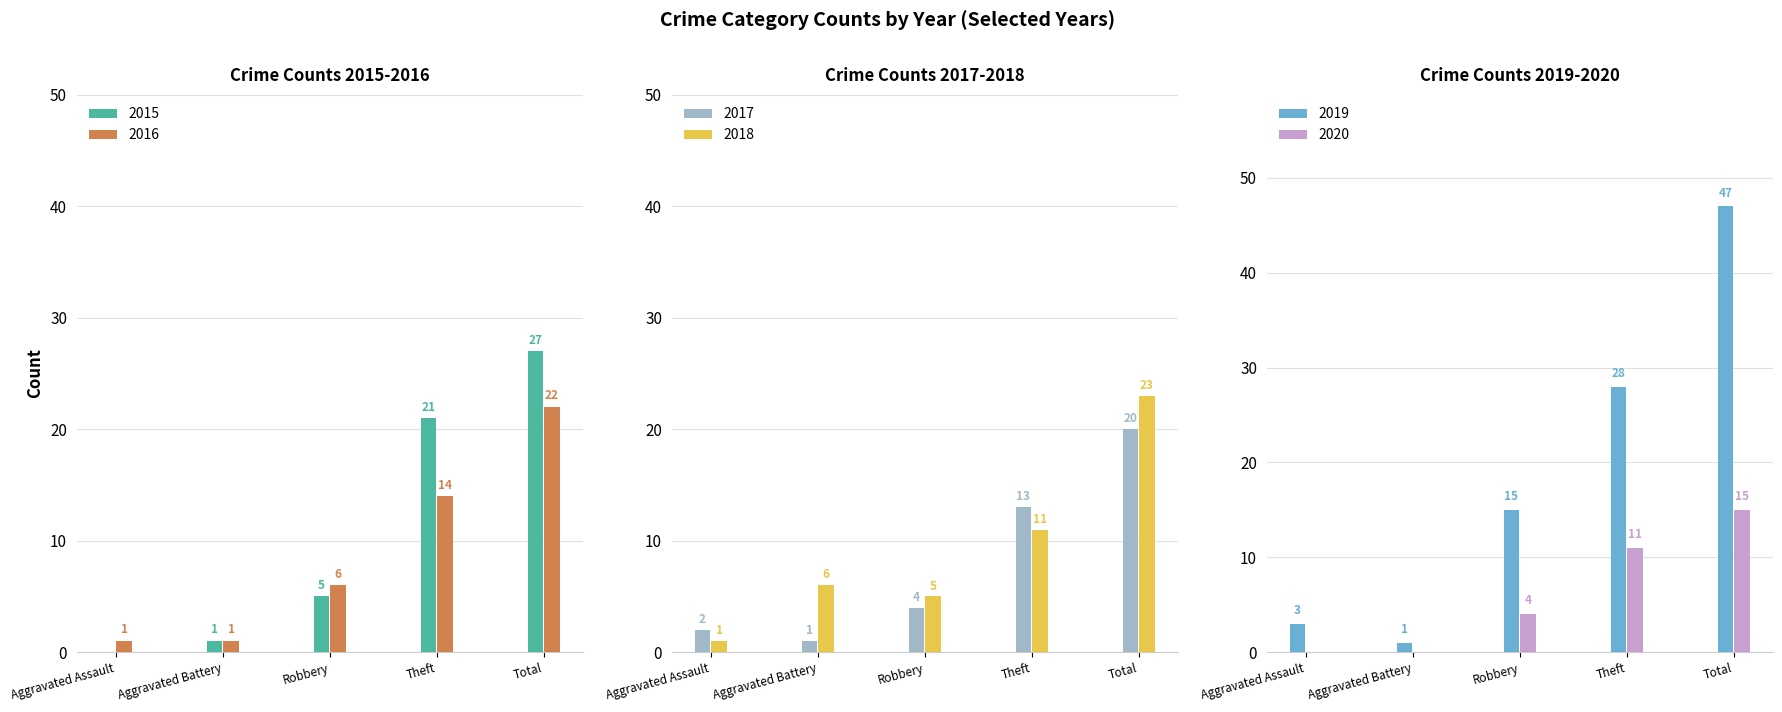

Reading left to right, list all the values displayed in this chart.

2015: 0	1	5	21	27
2016: 1	1	6	14	22
2017: 2	1	4	13	20
2018: 1	6	5	11	23
2019: 3	1	15	28	47
2020: 0	0	4	11	15